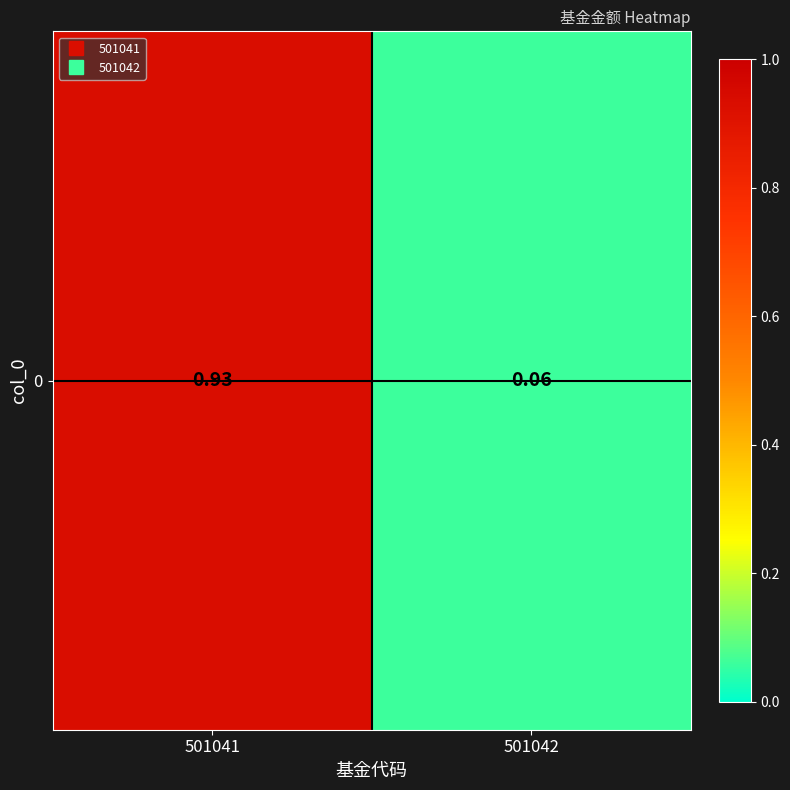

What is the difference between the maximum and minimum values?

0.9